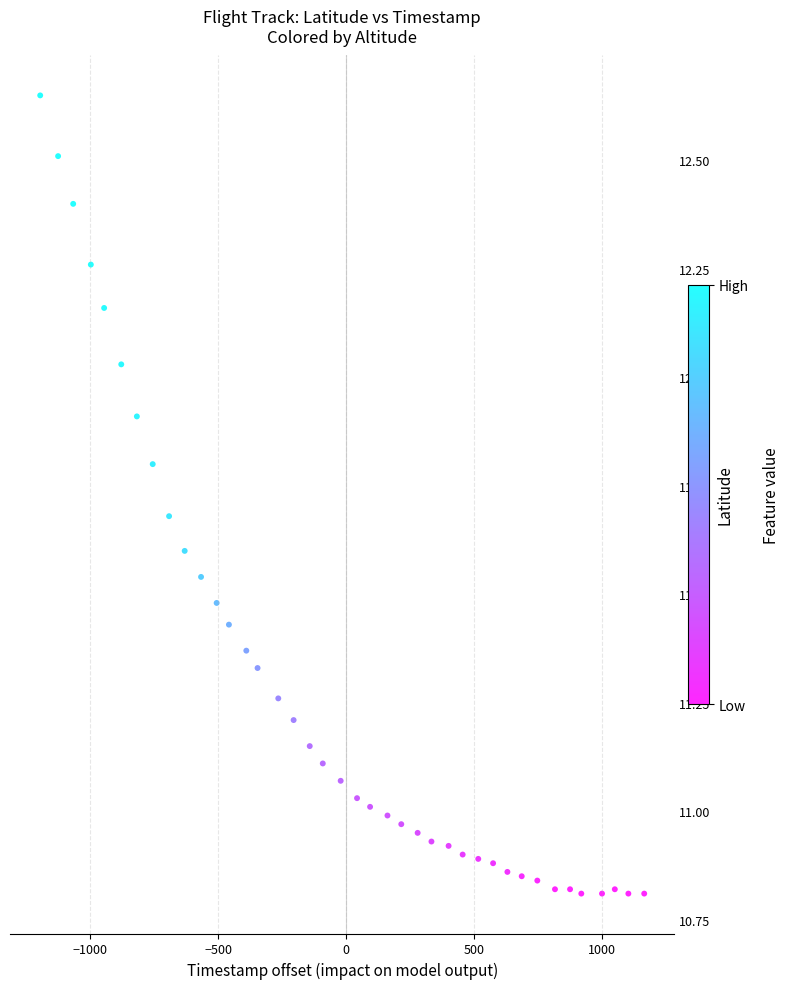

What is the range of Y values (max minus min)?

1.8